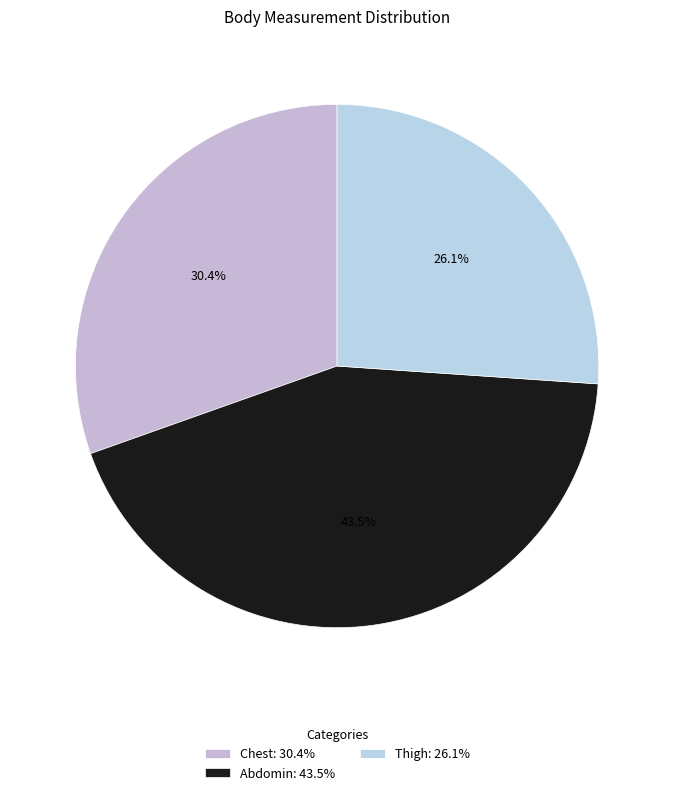

Does Chest account for over 50% of the chart?

No